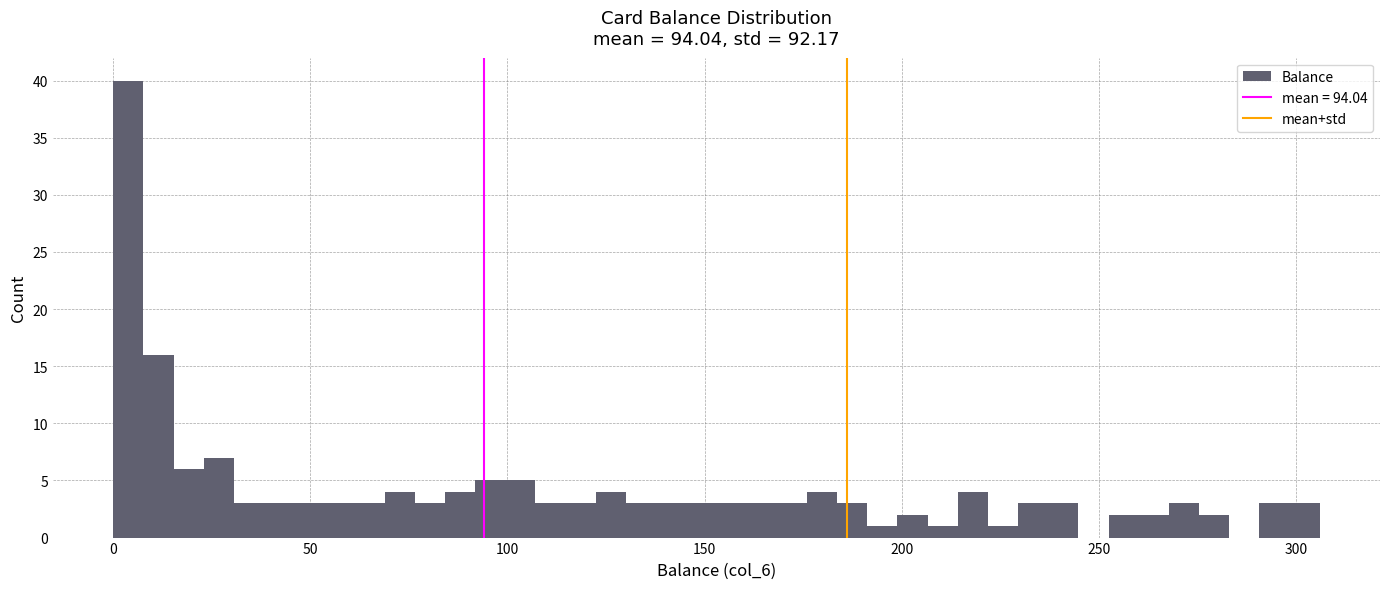

Read against the x-axis, roughly where is the centre of the tallest bar?

5